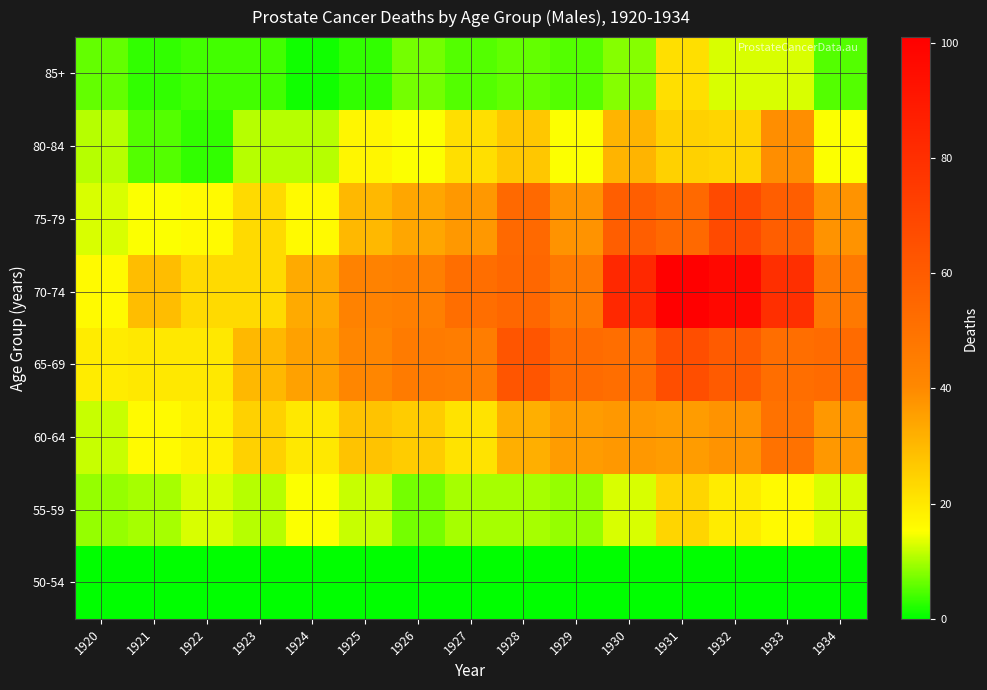

What is the total value across all series at 1924?

131